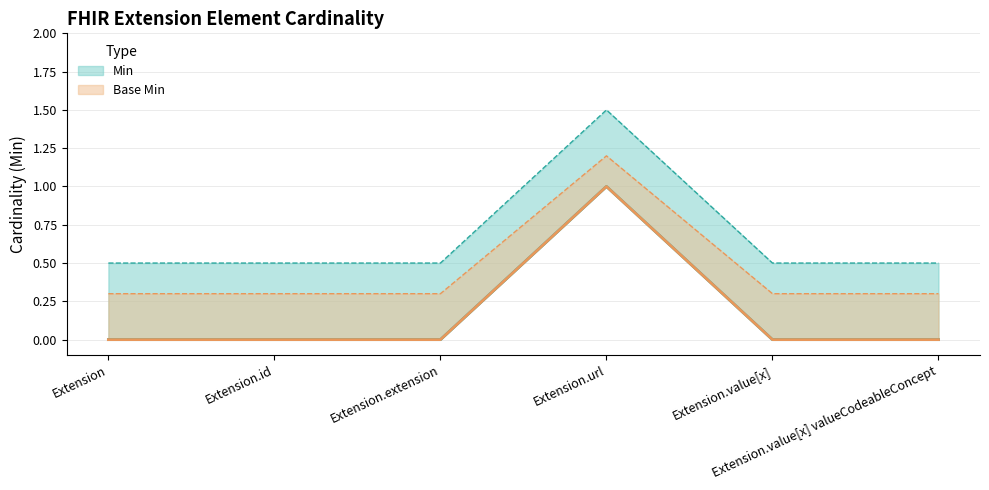

Which has a higher value, Extension.value[x] valueCodeableConcept or Extension.url?

Extension.url